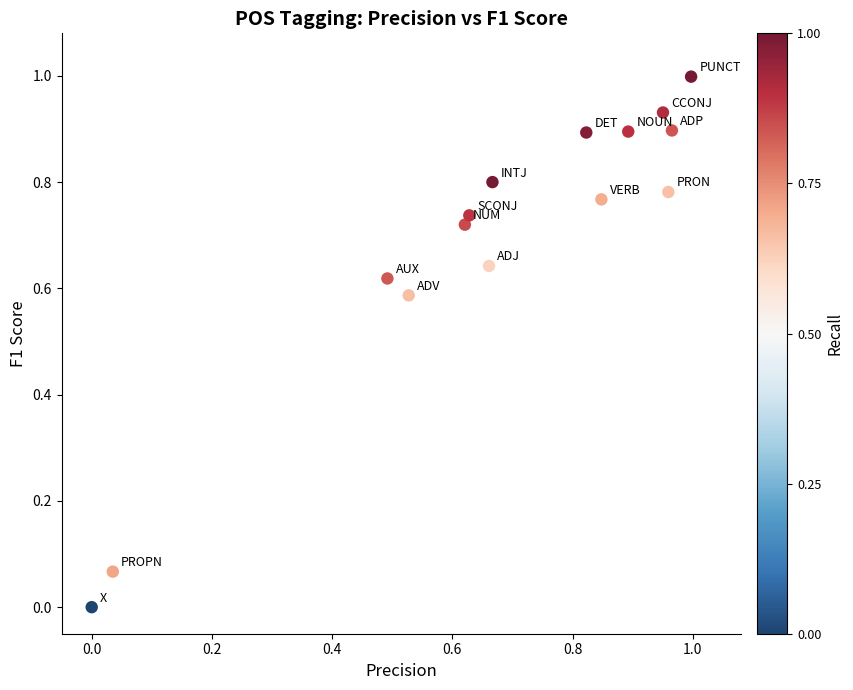

What is the range of Y values (max minus min)?

1.0